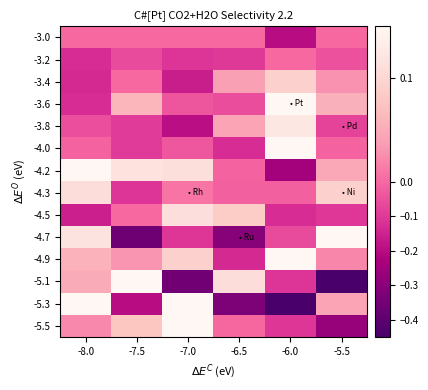

What is the minimum value shown in the chart?

-0.5